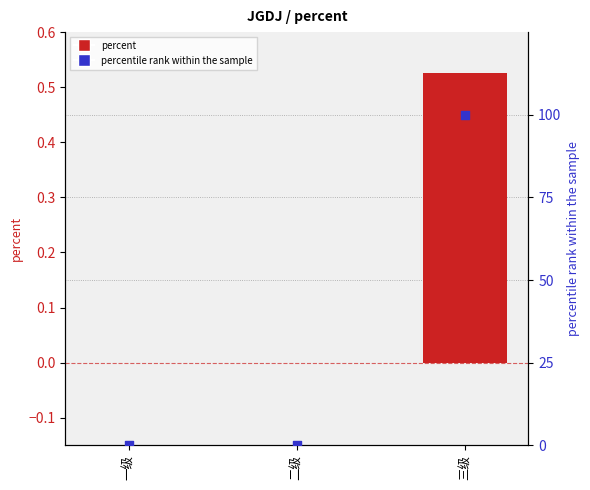

Which series has the largest Y range (max minus min)?

percentile rank